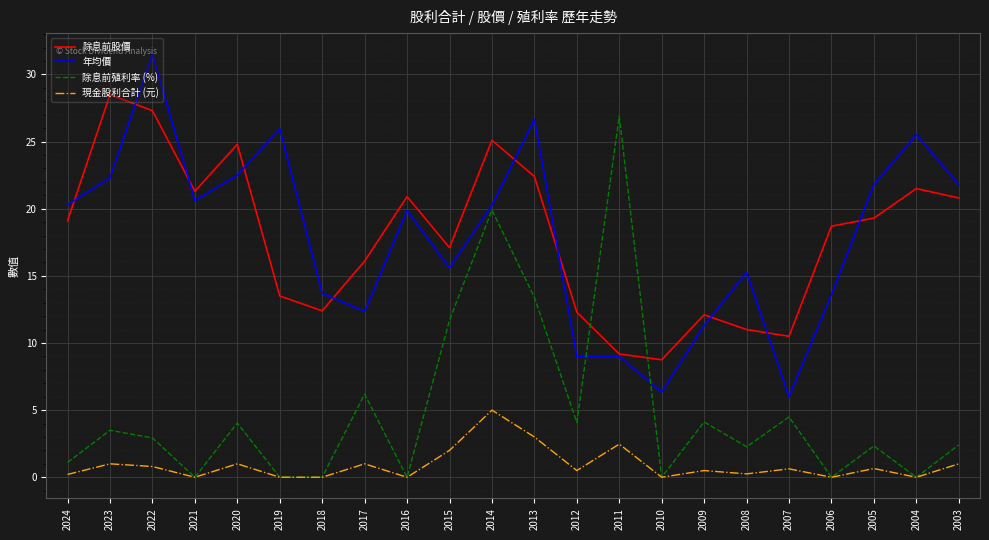

In 現金股利合計 (元), how many points are higher than both neighbors (excluding endpoints)?

8